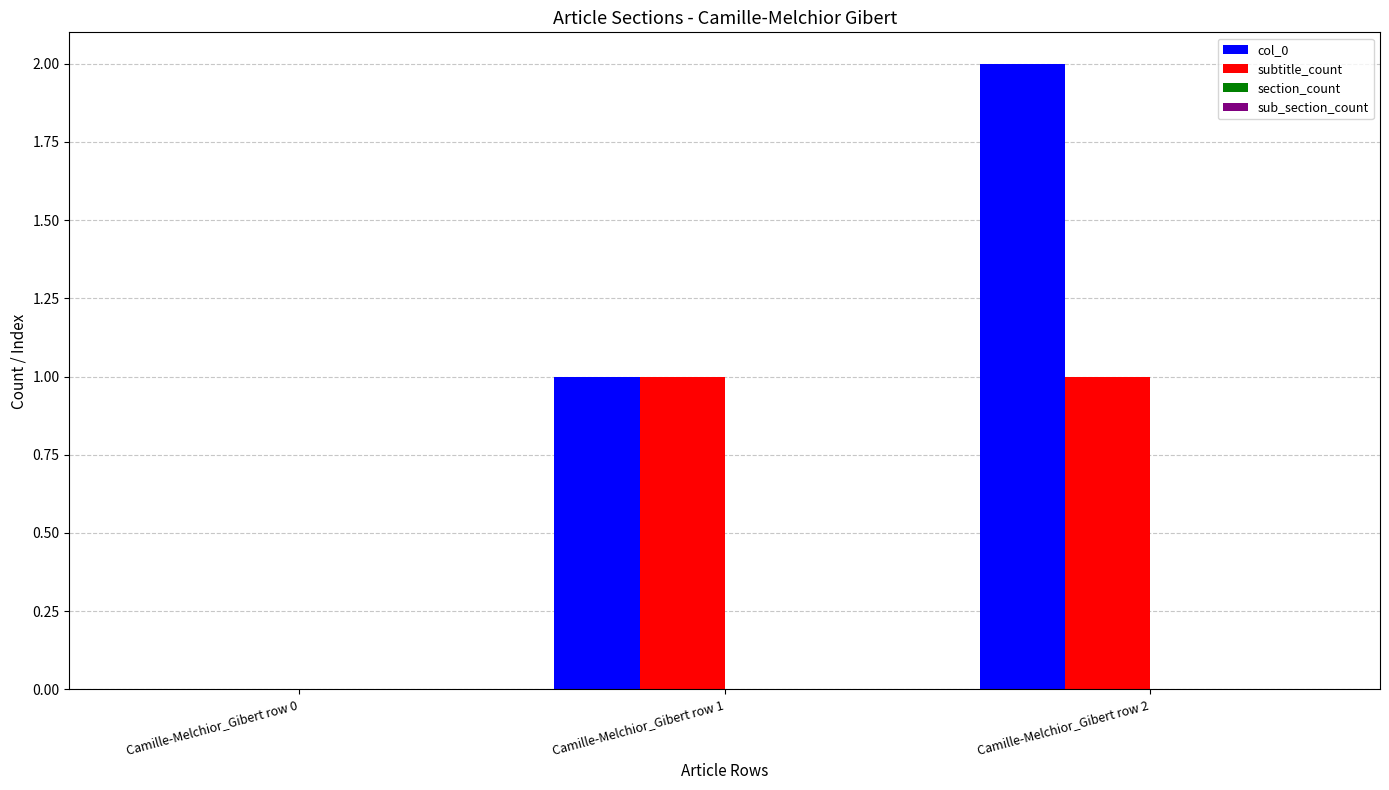

True or false: subtitle_count has a value of 2 at Camille-Melchior_Gibert row 1.

False